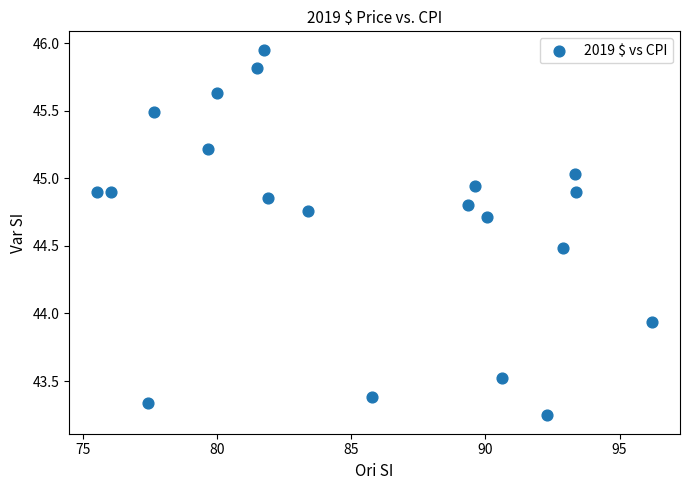

What is the range of X values (max minus min)?

20.7